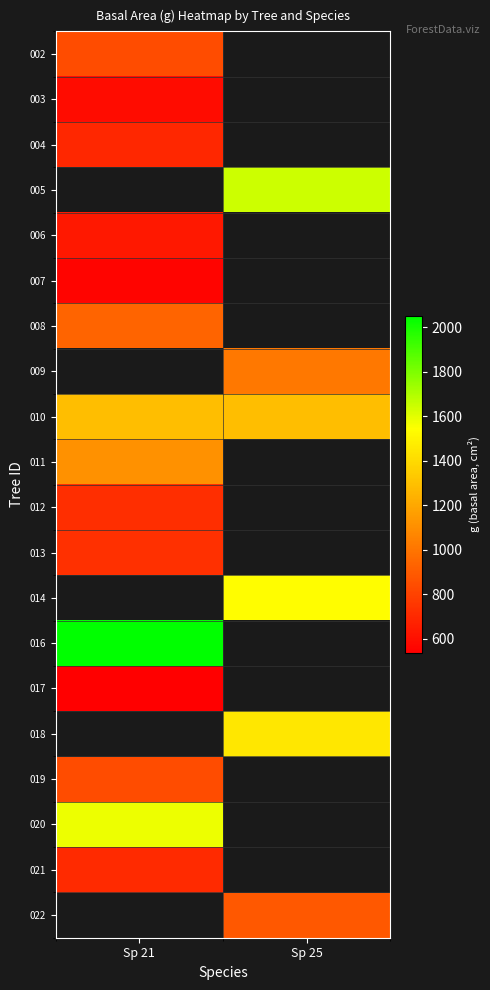

Count the number of data series in this chart.

20